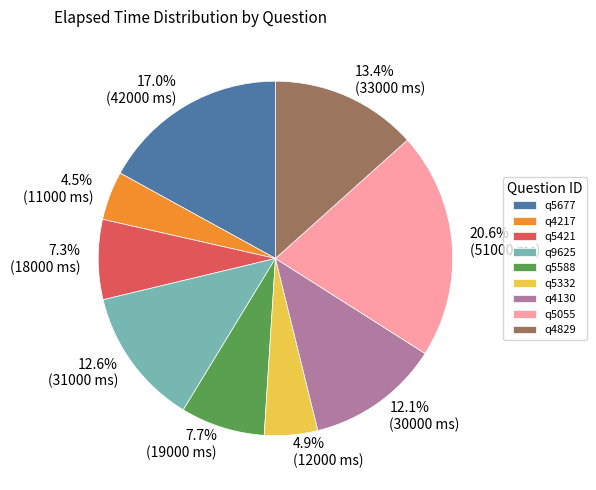

Which category has the biggest portion of the pie?

q5055